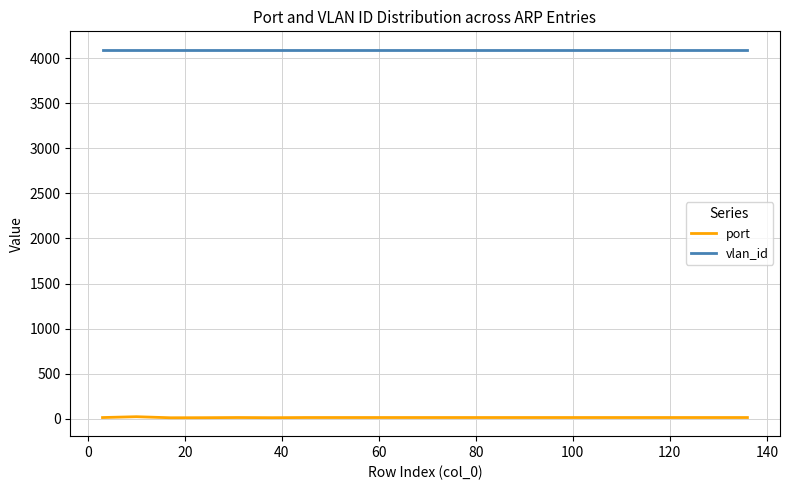

Which series has the largest total across all categories?

vlan_id